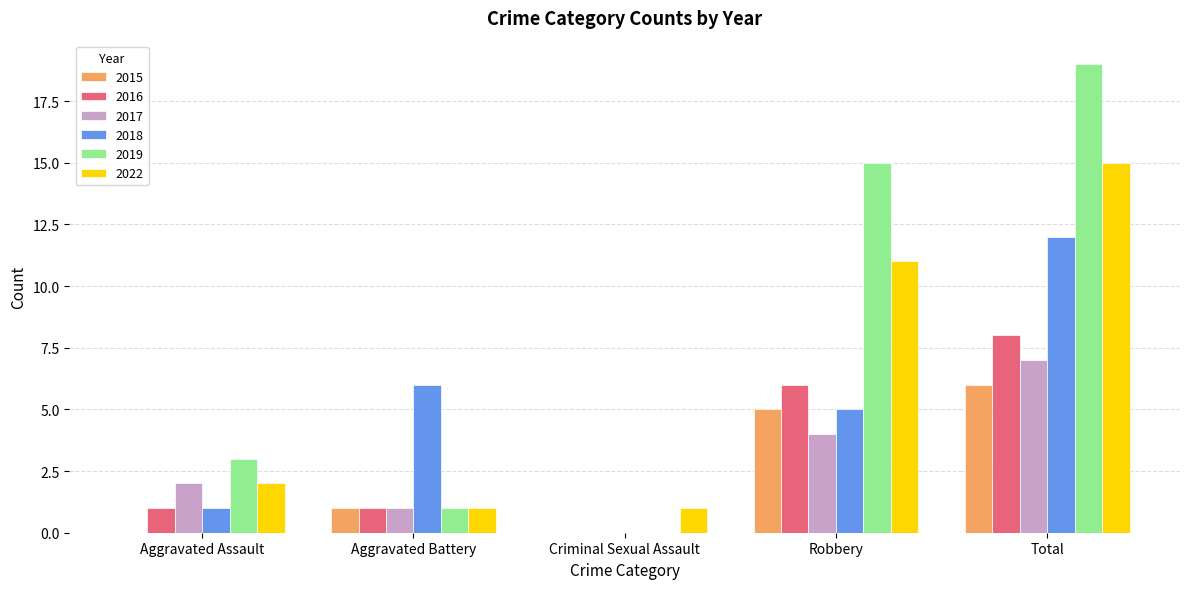

What is the total value across all series at Robbery?

46